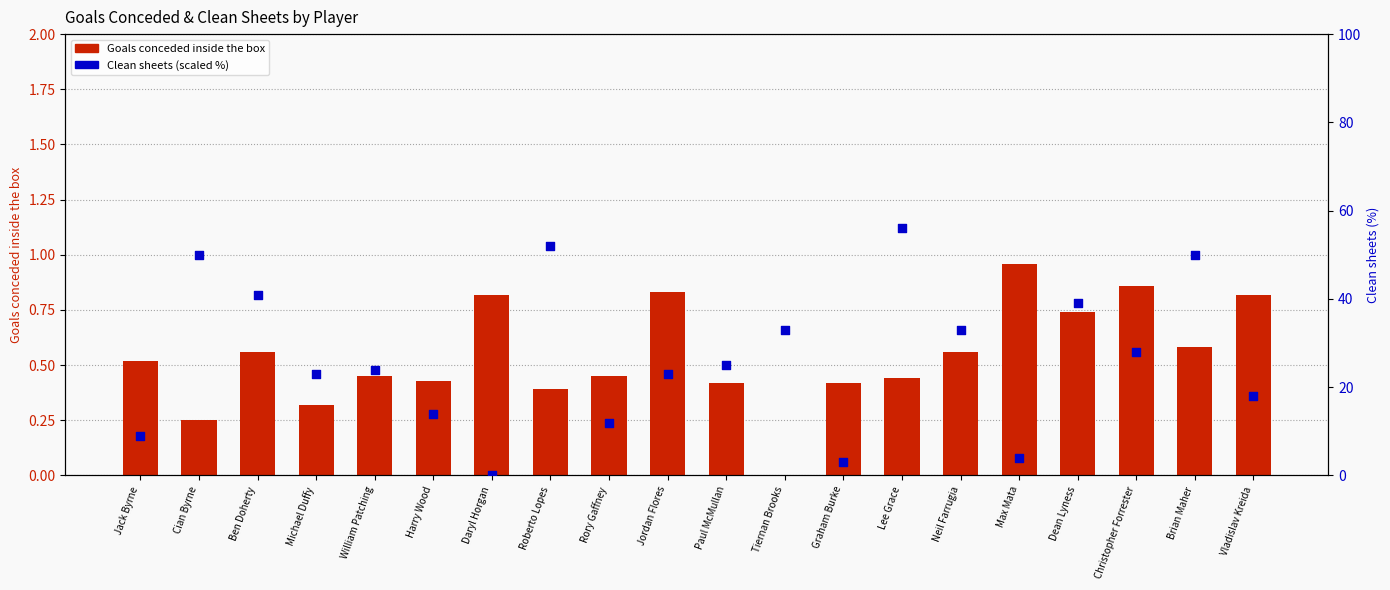

What is the total value across all series at Lee Grace?

56.4